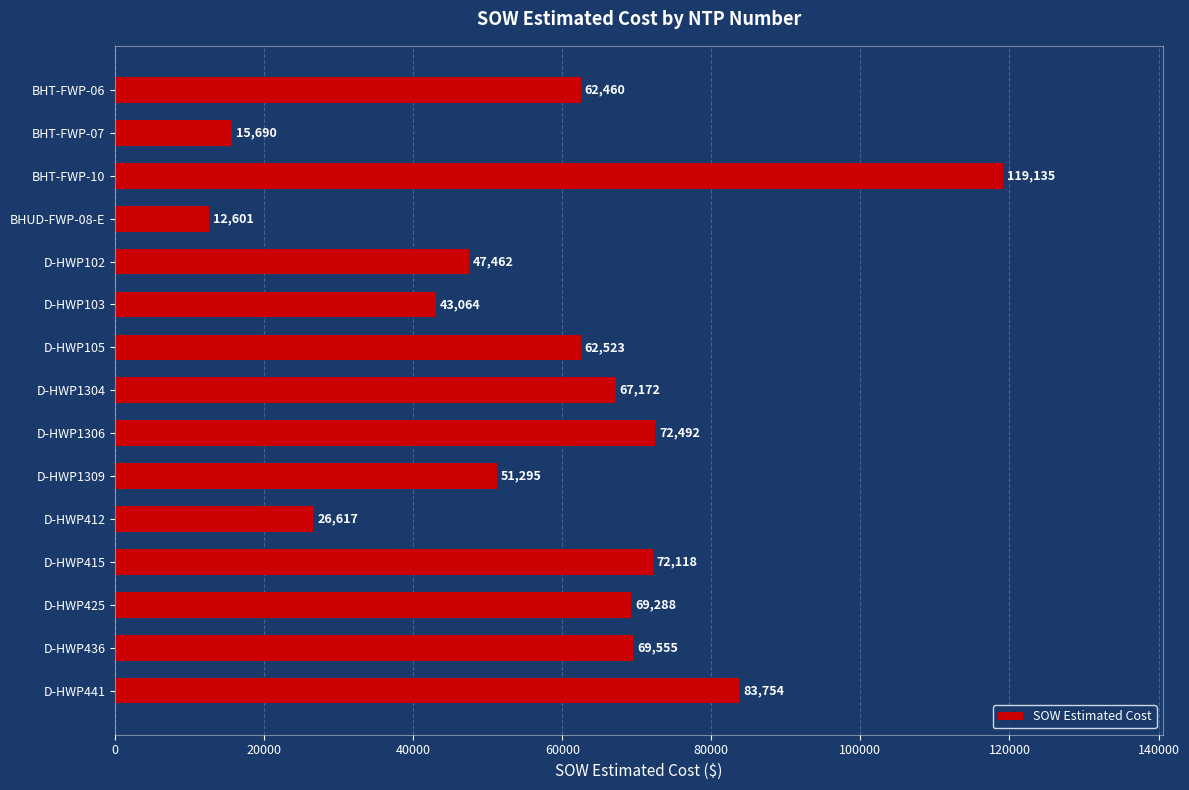

What is the difference between the second highest and second lowest values?

68063.9